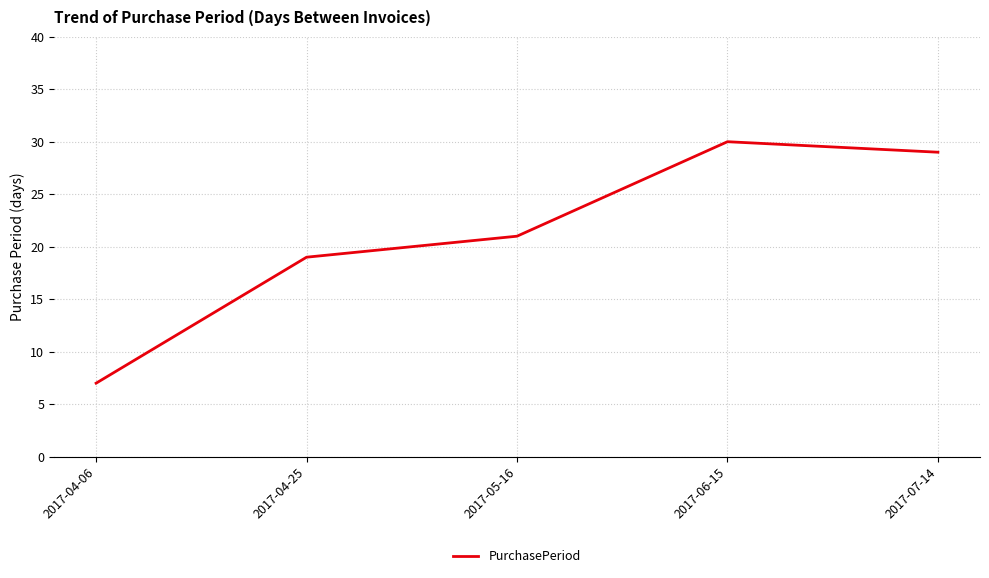

Where is the data nearest to the value 18?

2017-04-25